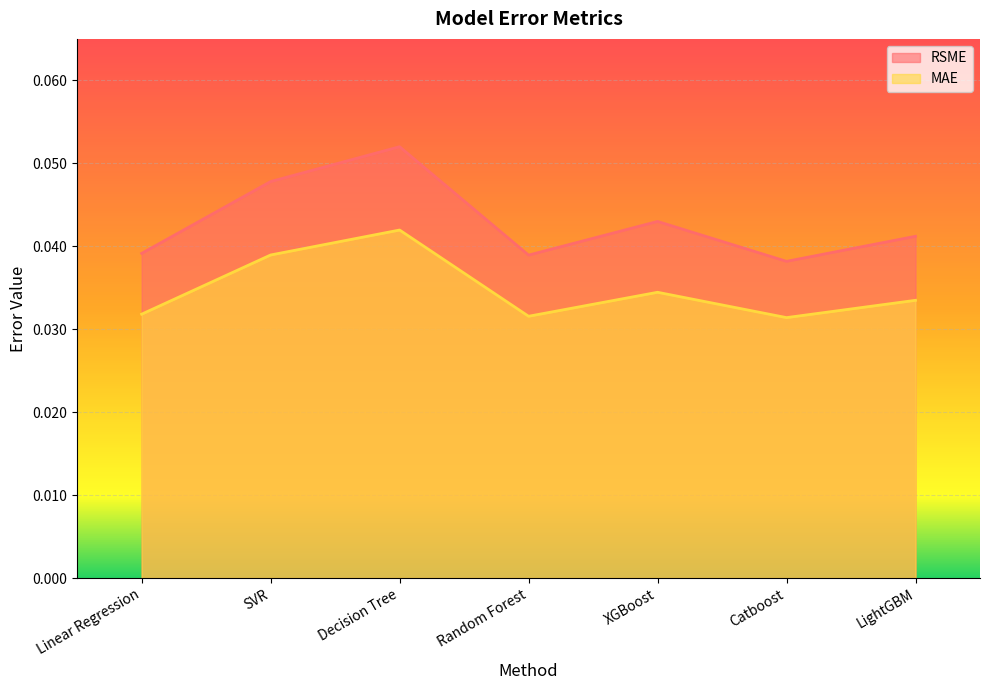

Which has a higher value, XGBoost or LightGBM?

XGBoost